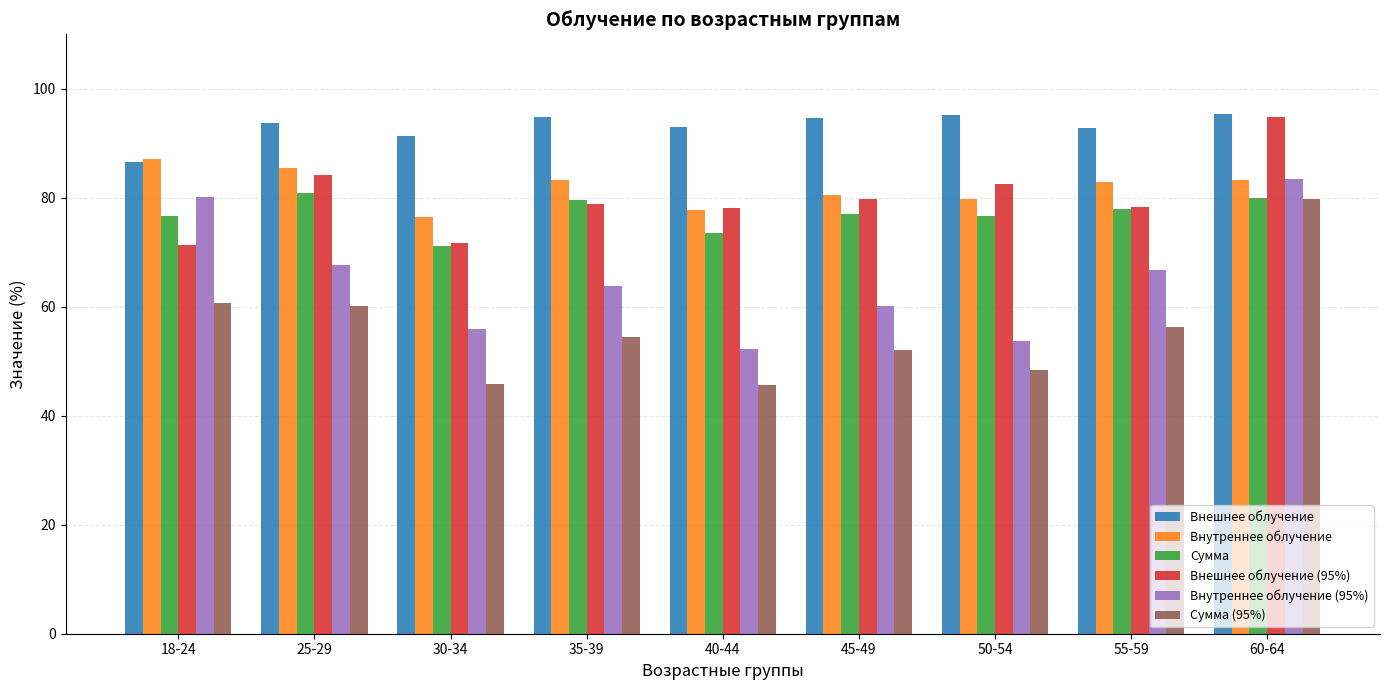

What is the approximate value of Сумма at 18-24?

76.6